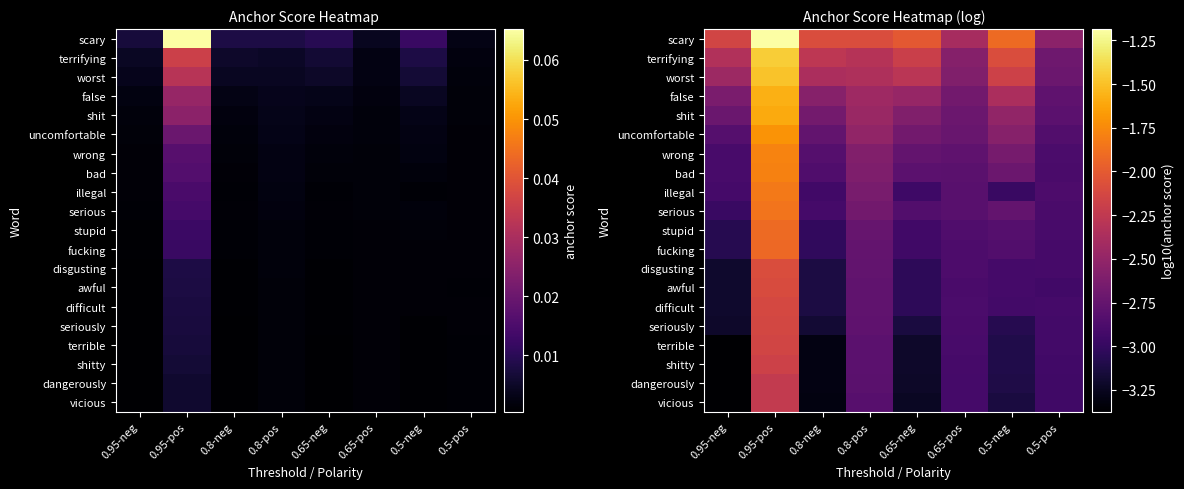

The fucking series shows -4.4 at 0.5-pos. True or false?

False